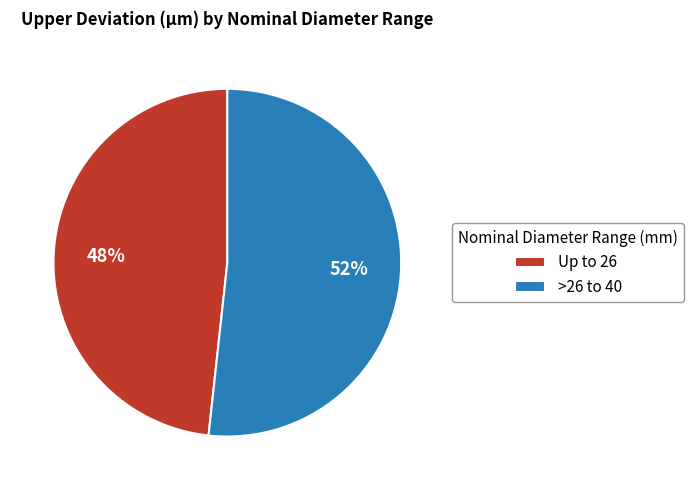

True or false: >26 to 40 accounts for 52% of the total.

True